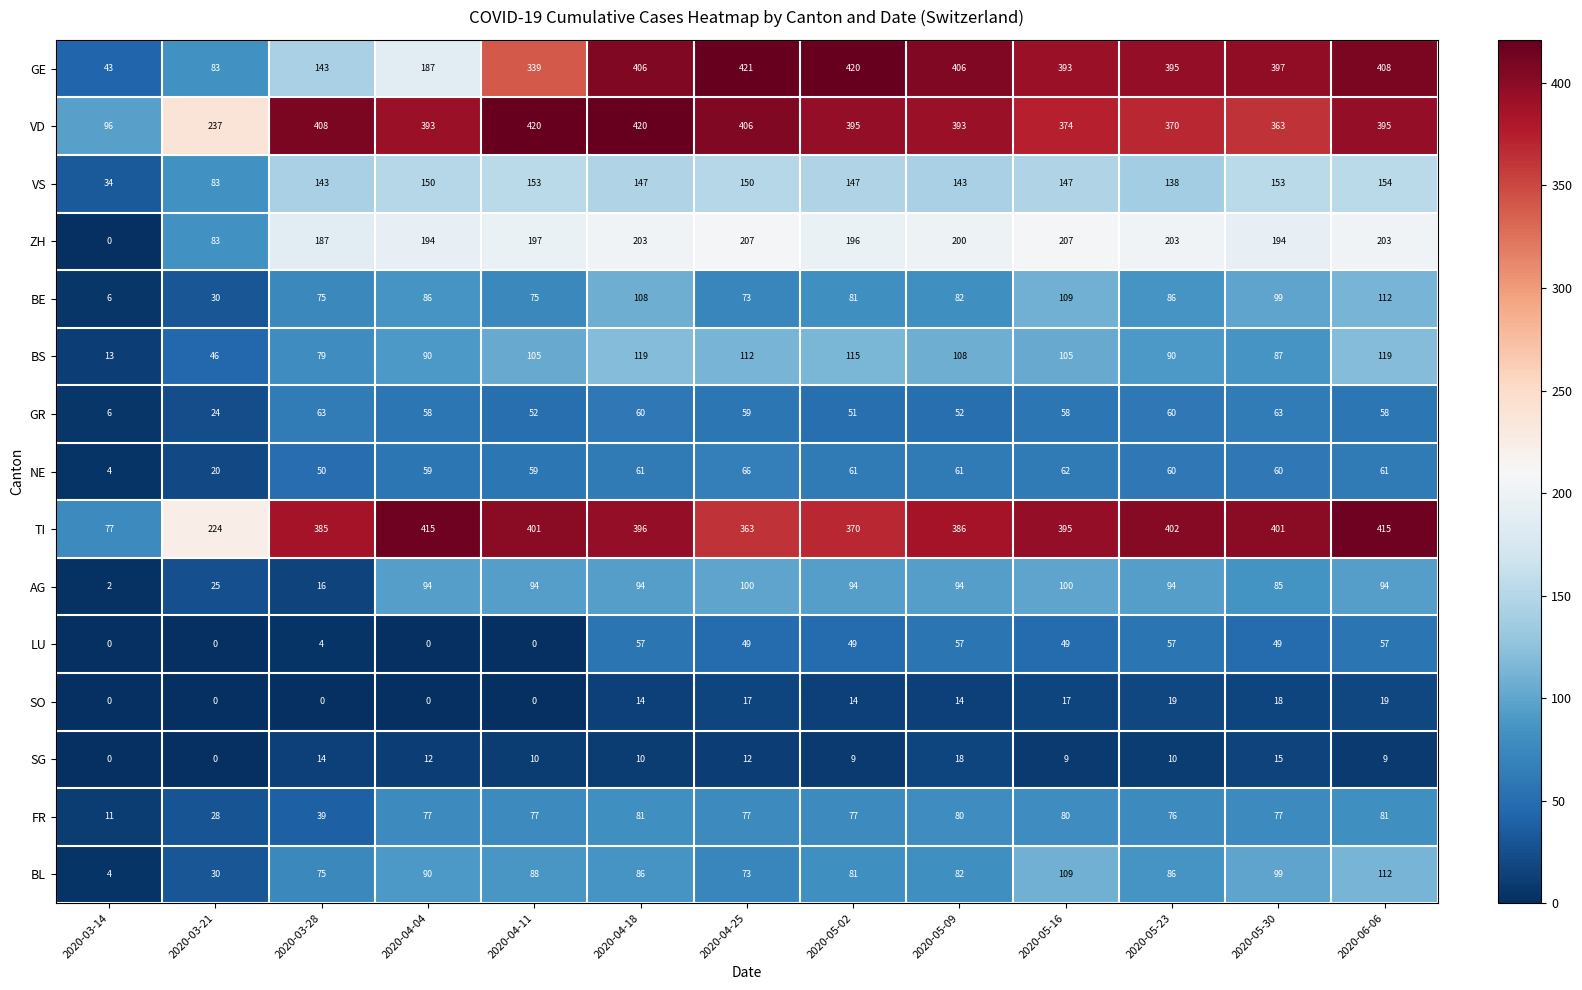

Between 2020-04-18 and 2020-05-30, which series saw the biggest shift?

VD